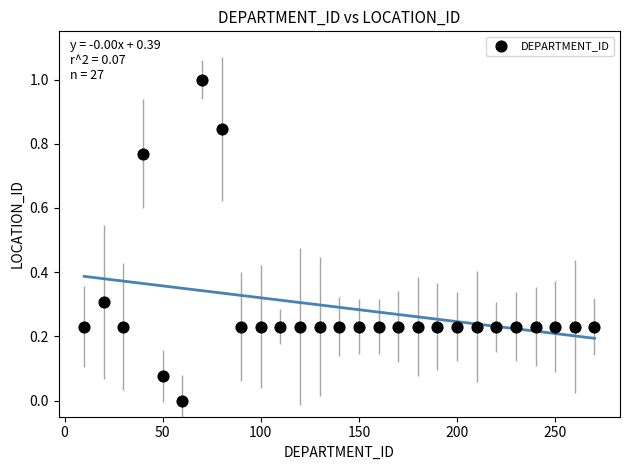

What is the range of Y values (max minus min)?

1.0